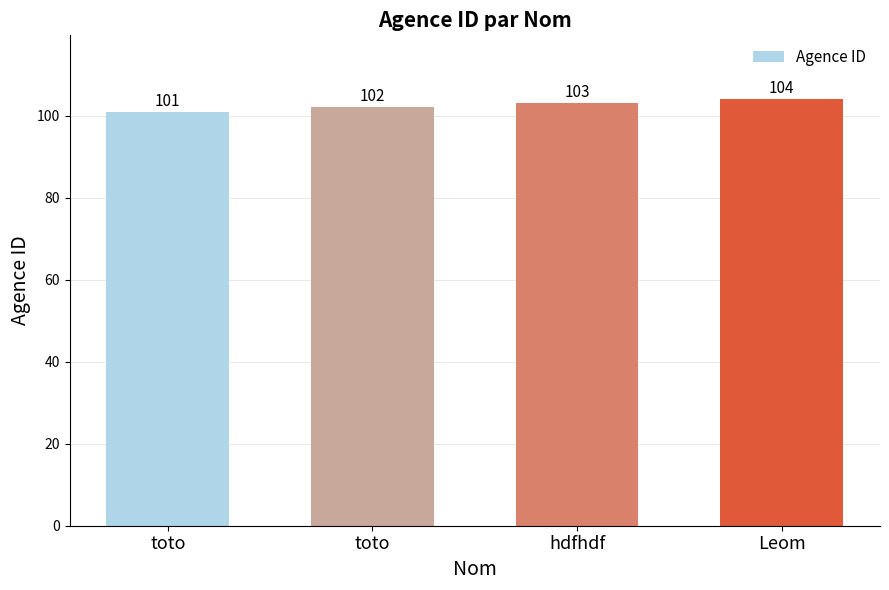

Reading left to right, transcribe all the data shown in this chart.

toto=101	toto=102	hdfhdf=103	Leom=104